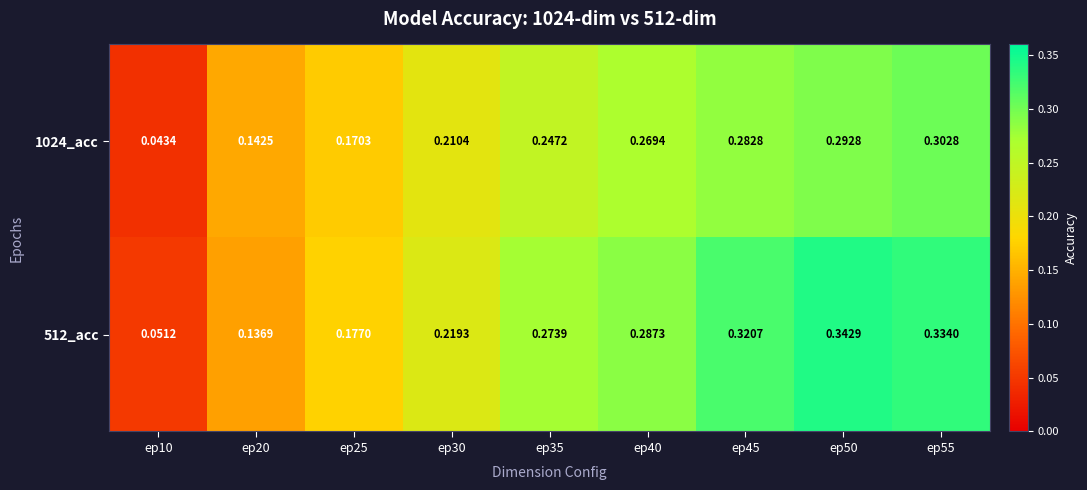

Is the value of 512_acc at ep35 greater than the value of 1024_acc at ep35?

Yes